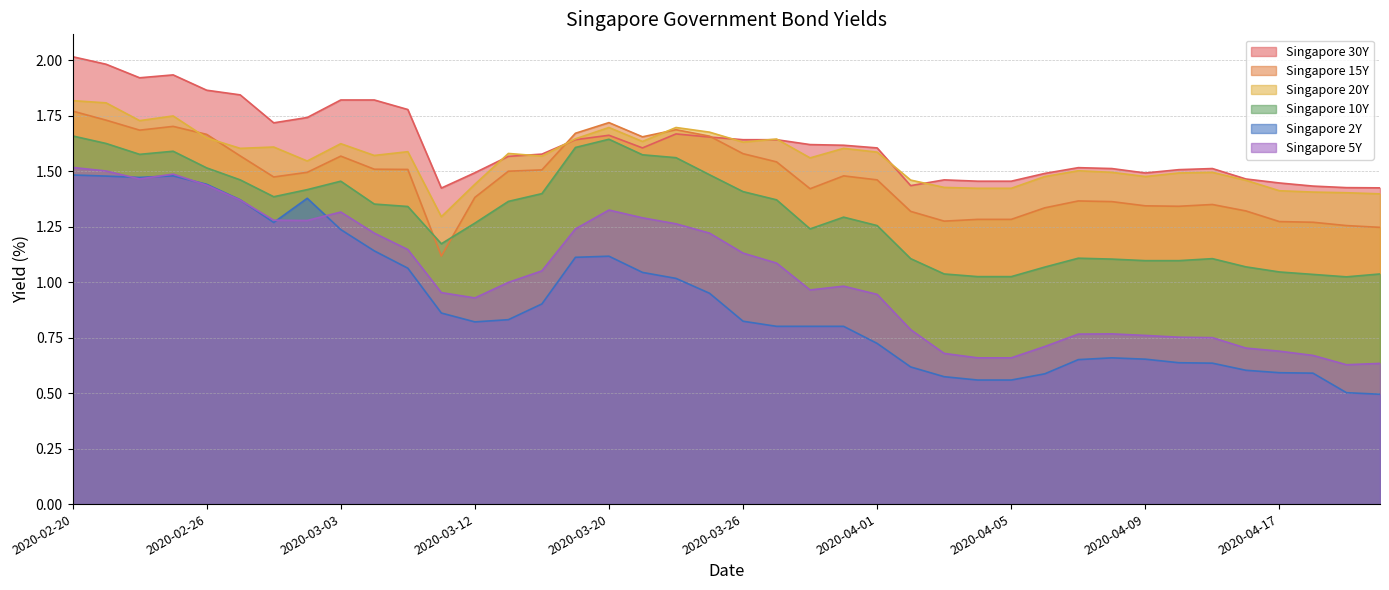

The Singapore 10Y series shows 1.4 at 2020-03-02. True or false?

True